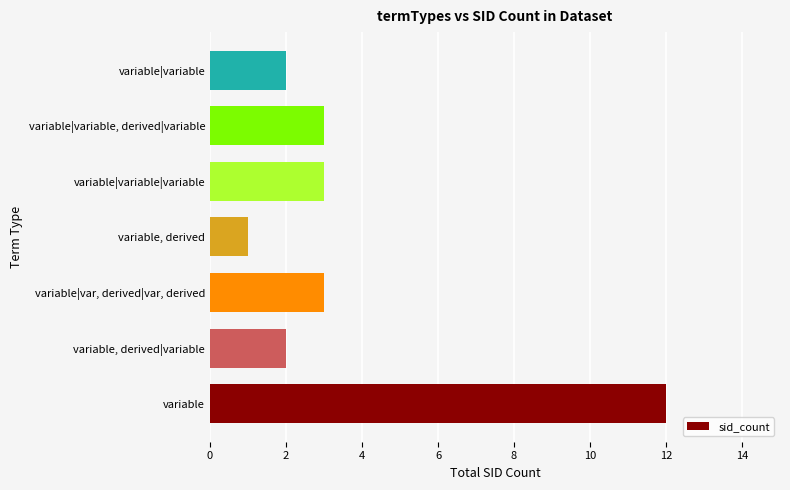

Which has a higher value, variable|variable|variable or variable|variable?

variable|variable|variable